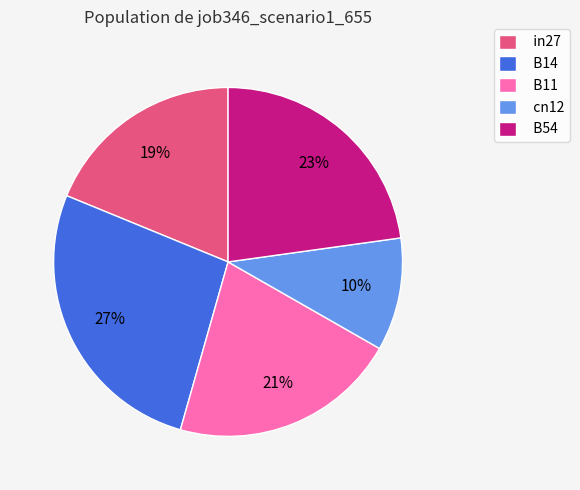

Is it true that in27 is 25% of the pie?

False